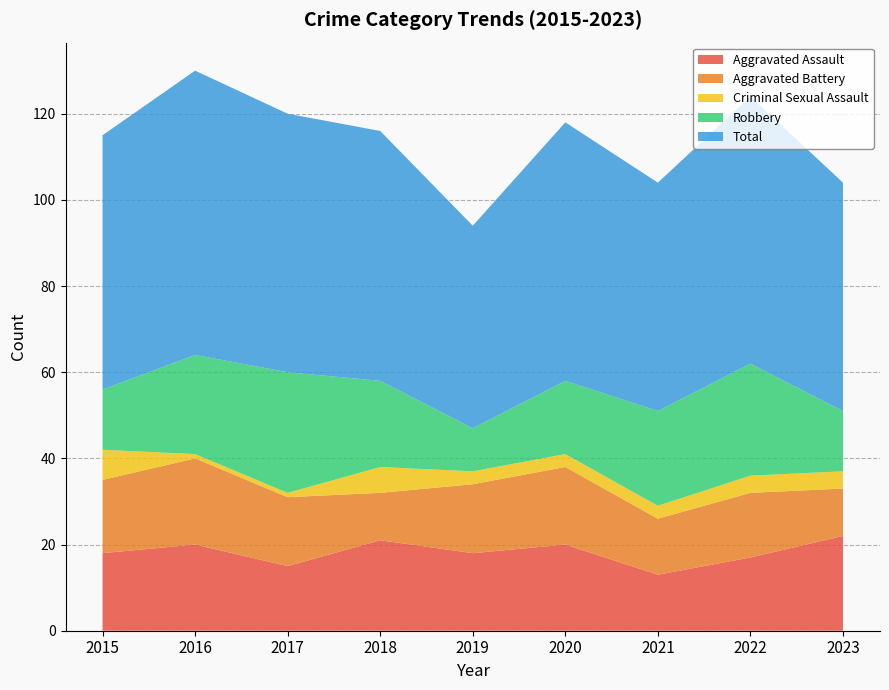

Reading left to right, transcribe all the data shown in this chart.

Aggravated Assault: 2015=18	2016=20	2017=15	2018=21	2019=18	2020=20	2021=13	2022=17	2023=22
Aggravated Battery: 2015=17	2016=20	2017=16	2018=11	2019=16	2020=18	2021=13	2022=15	2023=11
Criminal Sexual Assault: 2015=7	2016=1	2017=1	2018=6	2019=3	2020=3	2021=3	2022=4	2023=4
Robbery: 2015=14	2016=23	2017=28	2018=20	2019=10	2020=17	2021=22	2022=26	2023=14
Total: 2015=59	2016=66	2017=60	2018=58	2019=47	2020=60	2021=53	2022=62	2023=53